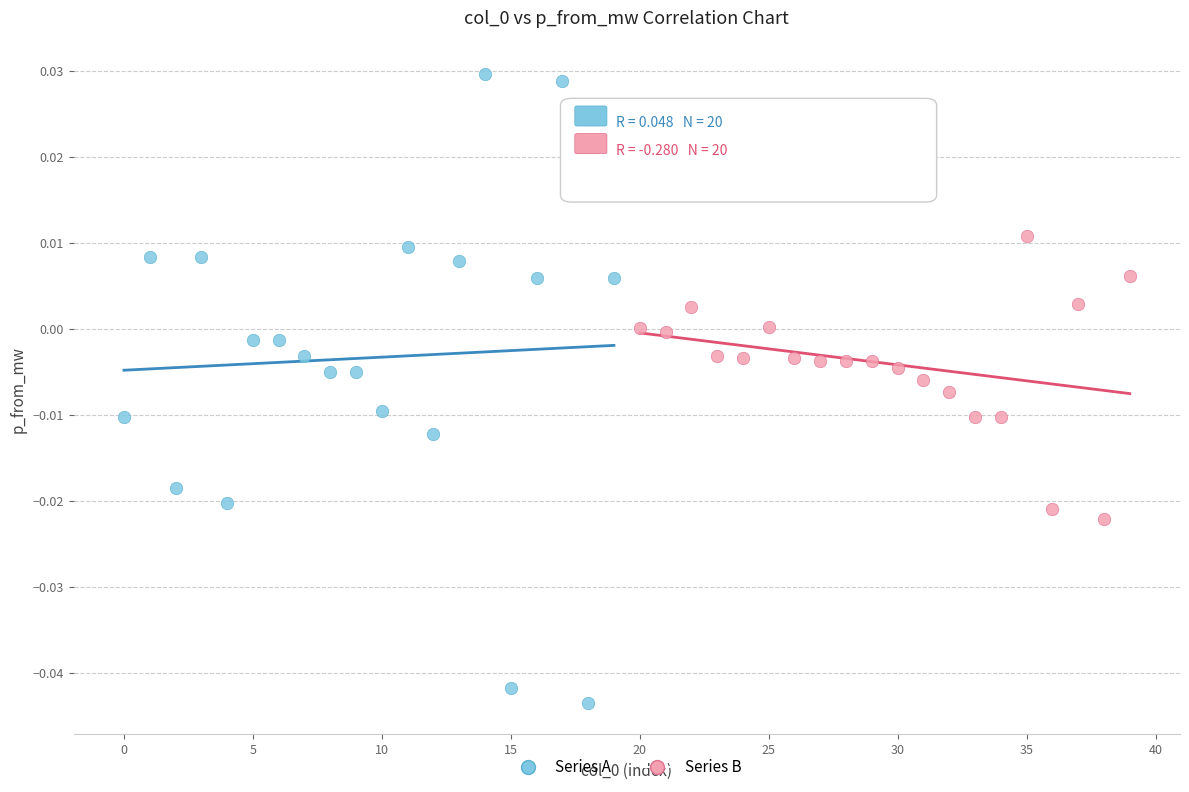

Which series reaches the maximum Y coordinate?

Series A